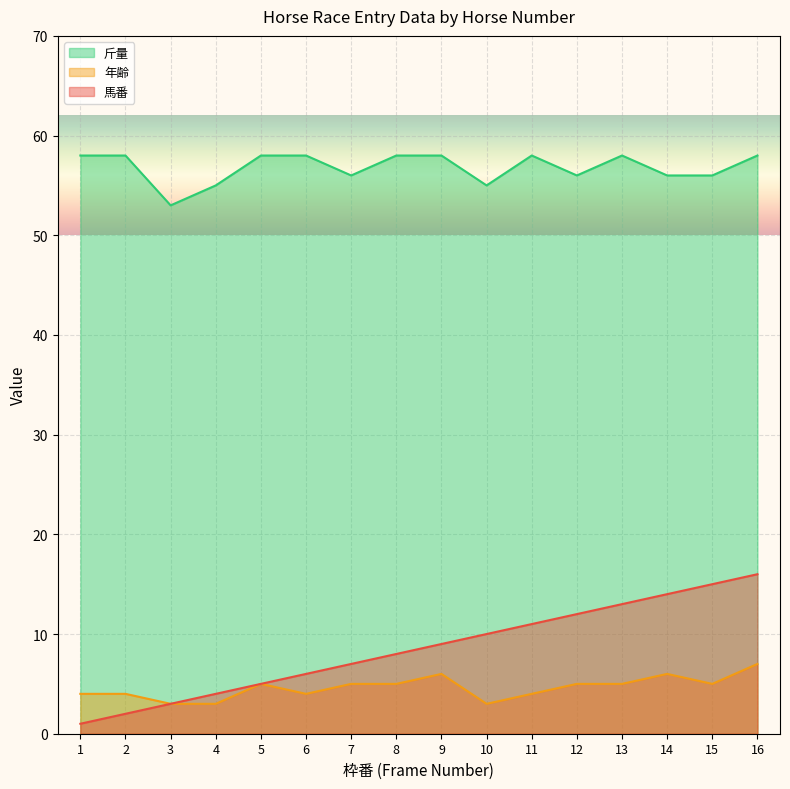

Which category has the highest value across all series?

1